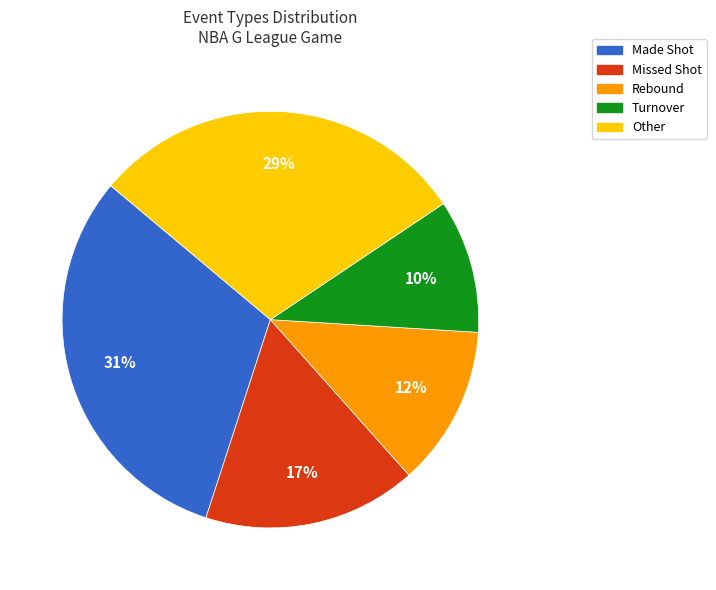

To the nearest percent, what is the difference between the largest and smallest slice percentages?

21%